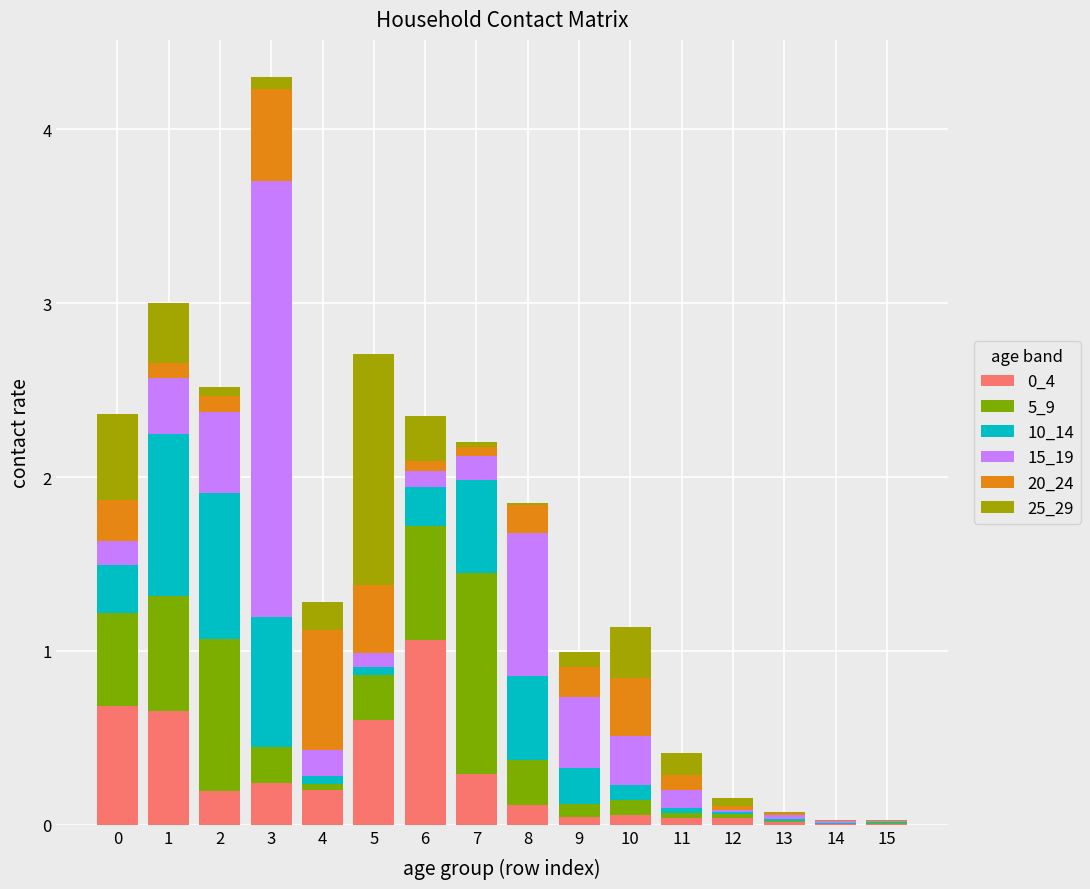

At which category is the sum across all series the highest?

3